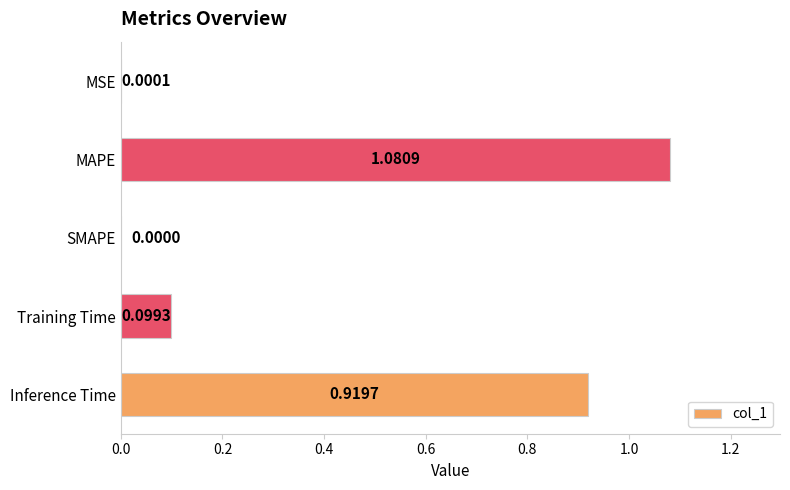

At which label is the value closest to 0?

SMAPE